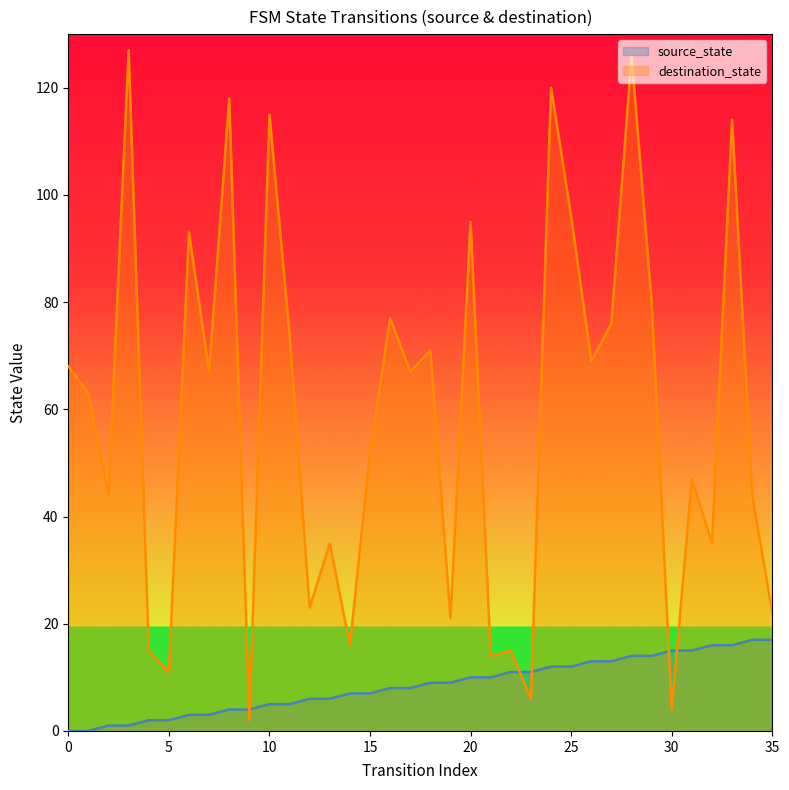

What is the total value across all series at 33?

130